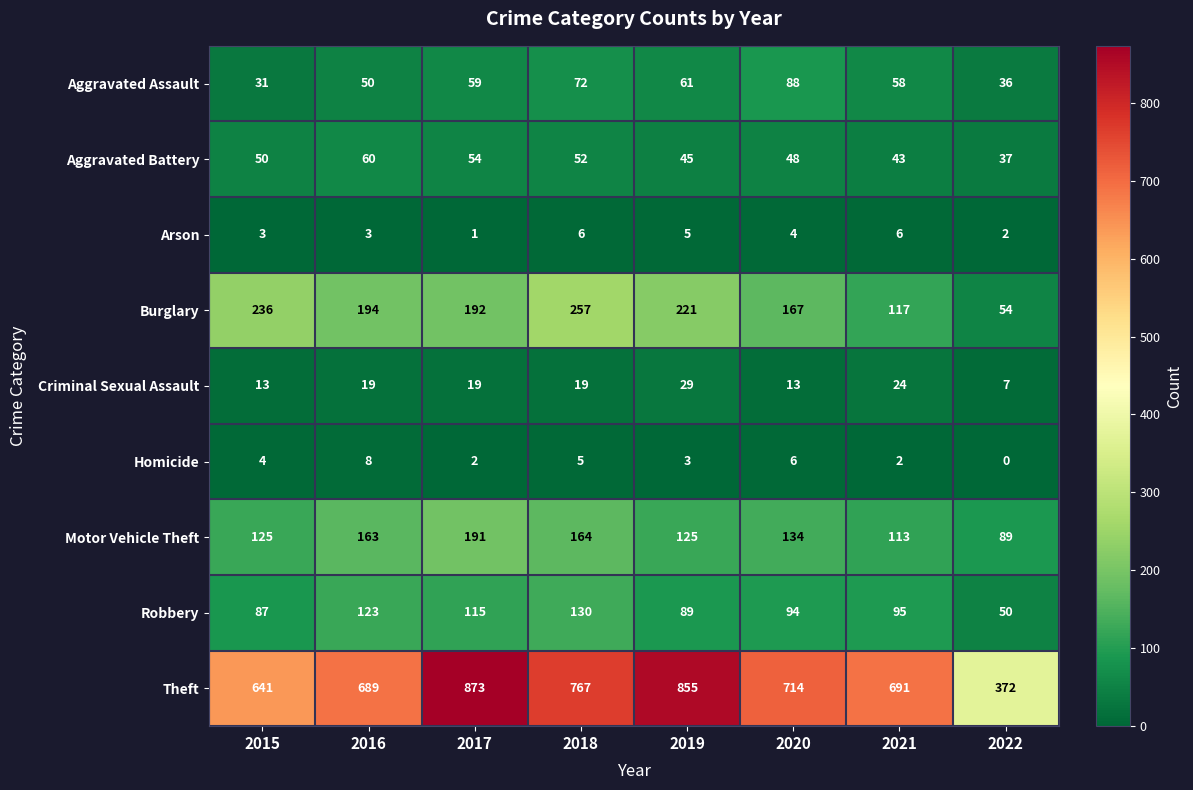

Which series has the largest range (max minus min)?

Theft